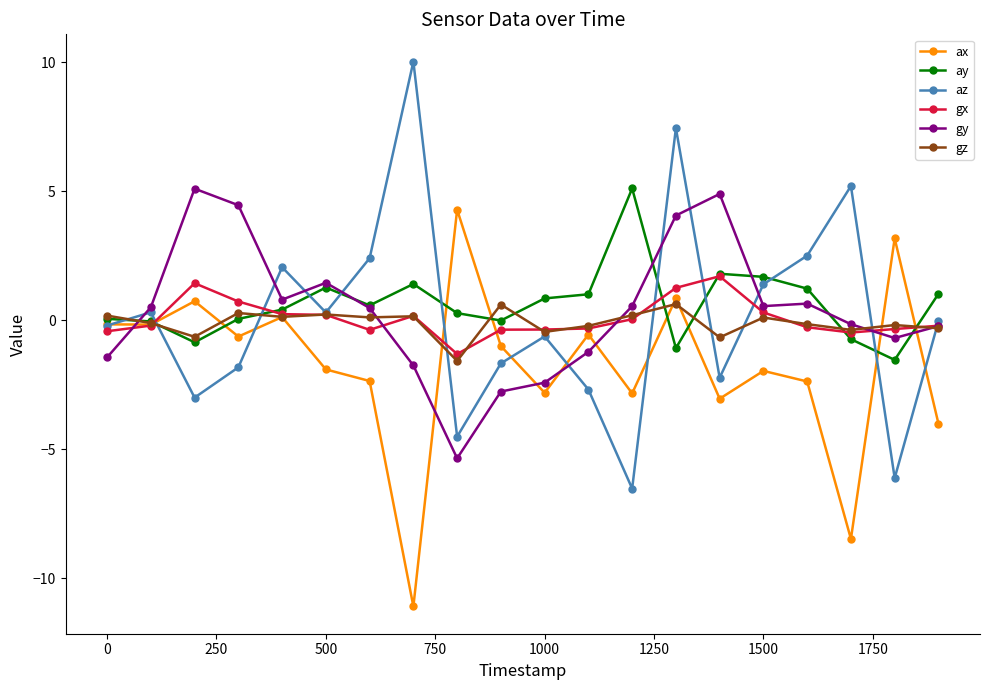

What is the lowest value of the az series?

-6.5